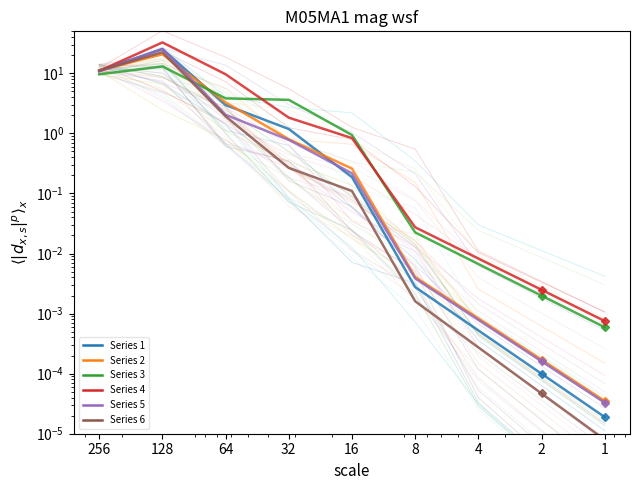

True or false: Series 2 and Series 6 intersect in this chart.

True